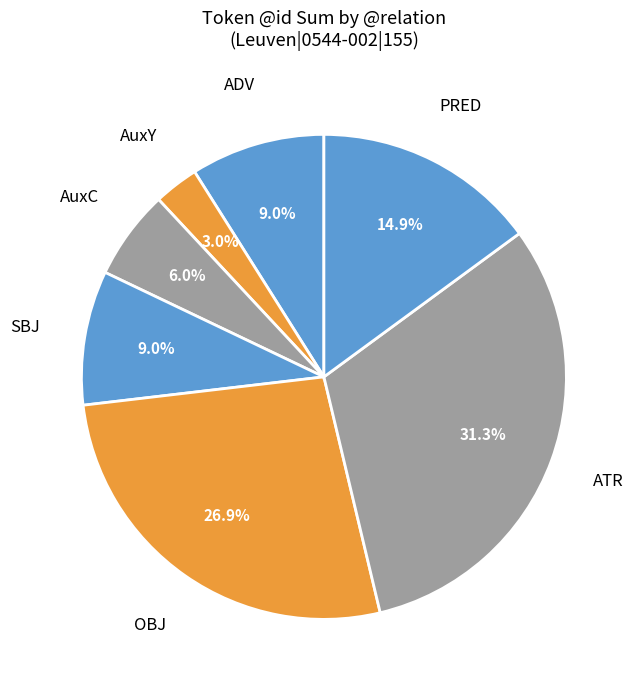

Which category has the smallest portion of the pie?

AuxY